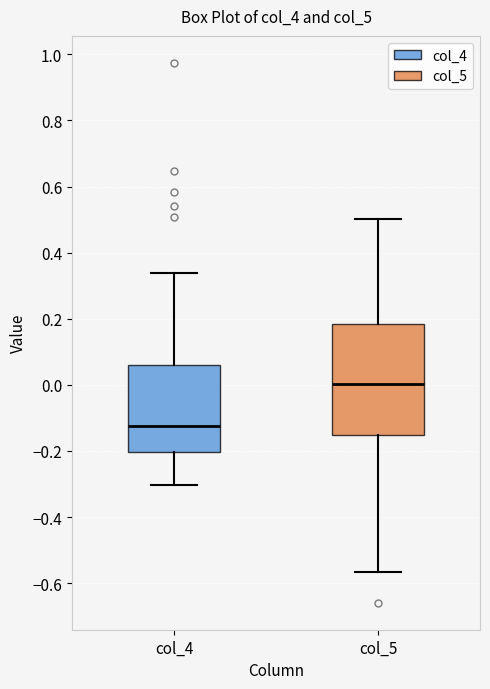

Where is the upper edge of the box for col_4 on the y-axis? The values are not printed on the chart, so give them approximately, as read against the axis.

0.06